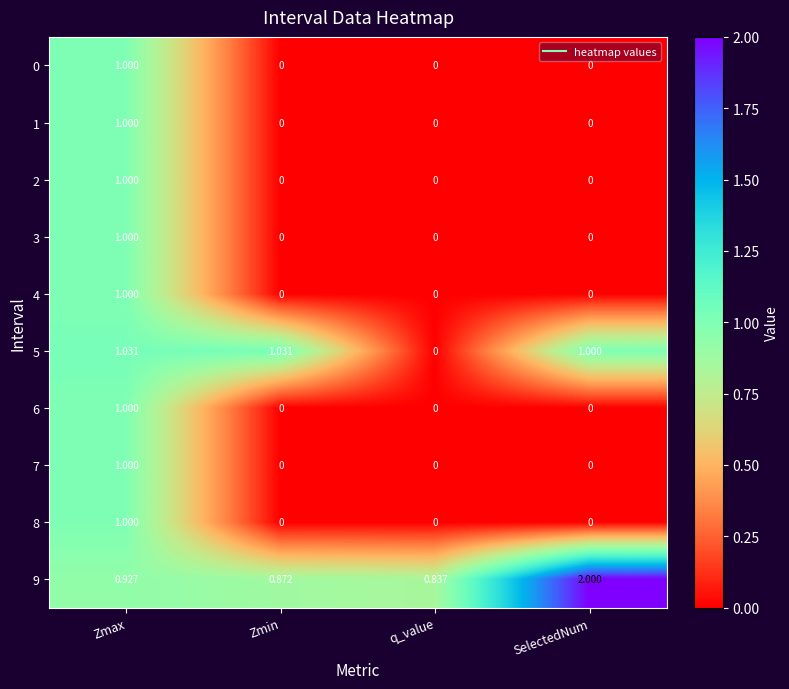

Which series has the largest range (max minus min)?

9